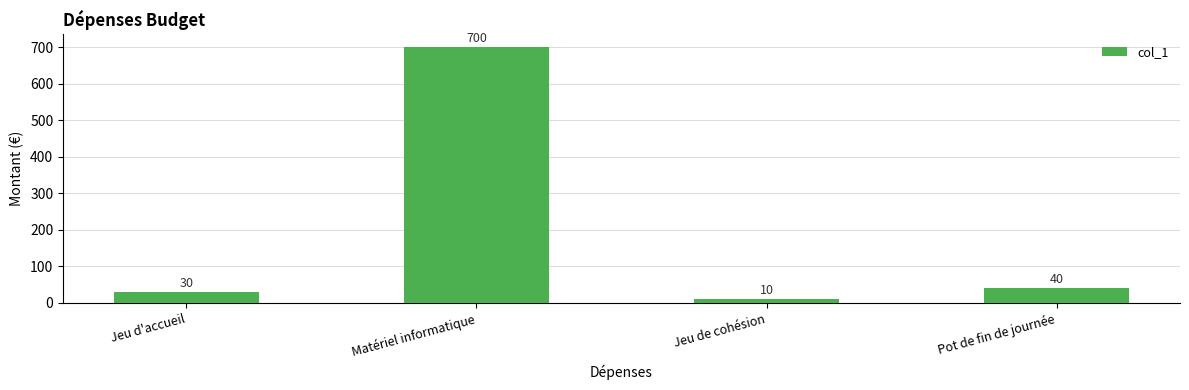

What is the sum of all values?

780